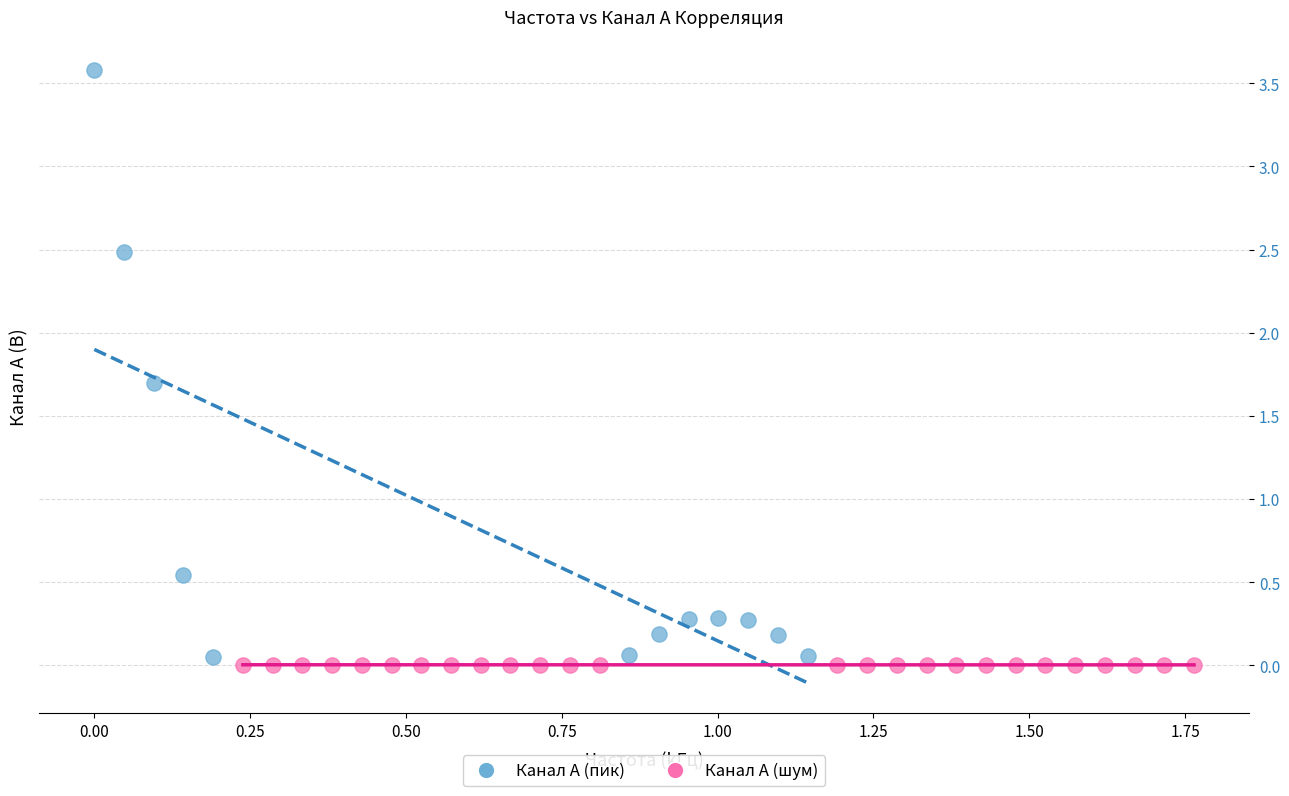

Which series contains the highest Y value?

Канал A (пик)